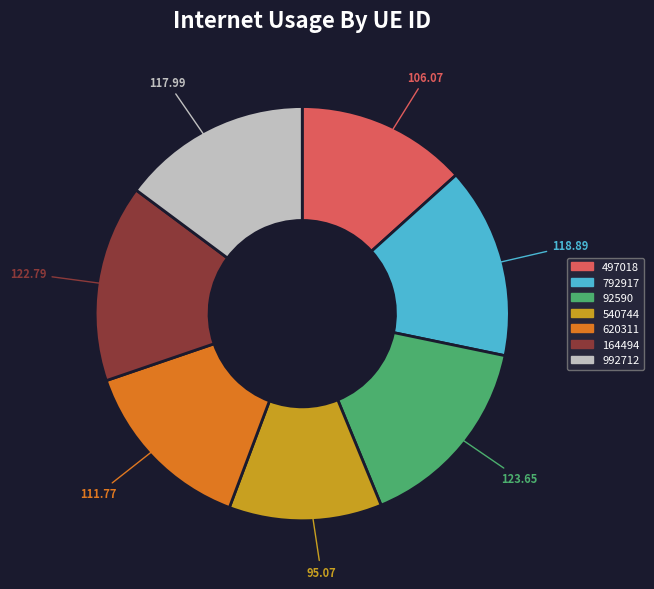

Do 620311 and 792917 together represent more than half of the pie?

No